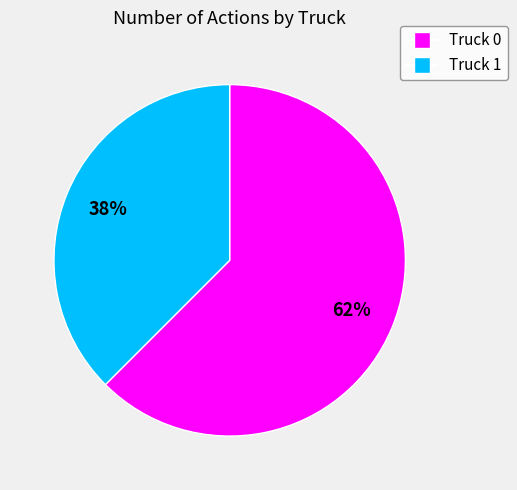

Combined, do Truck 1 and Truck 0 account for over 50%?

Yes